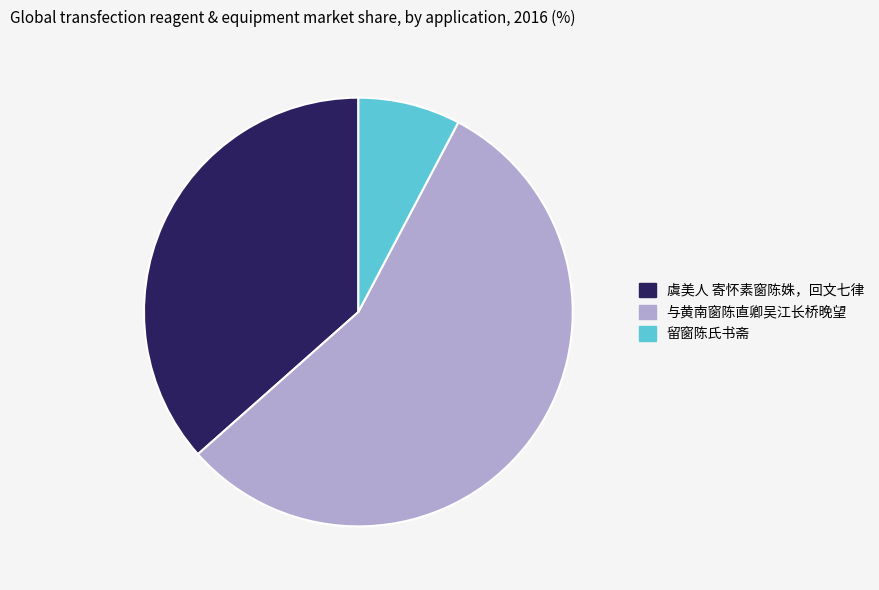

How many segments does this pie chart have?

3